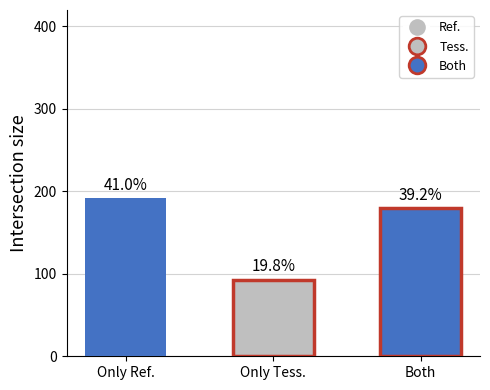

Does the chart contain any negative values?

No